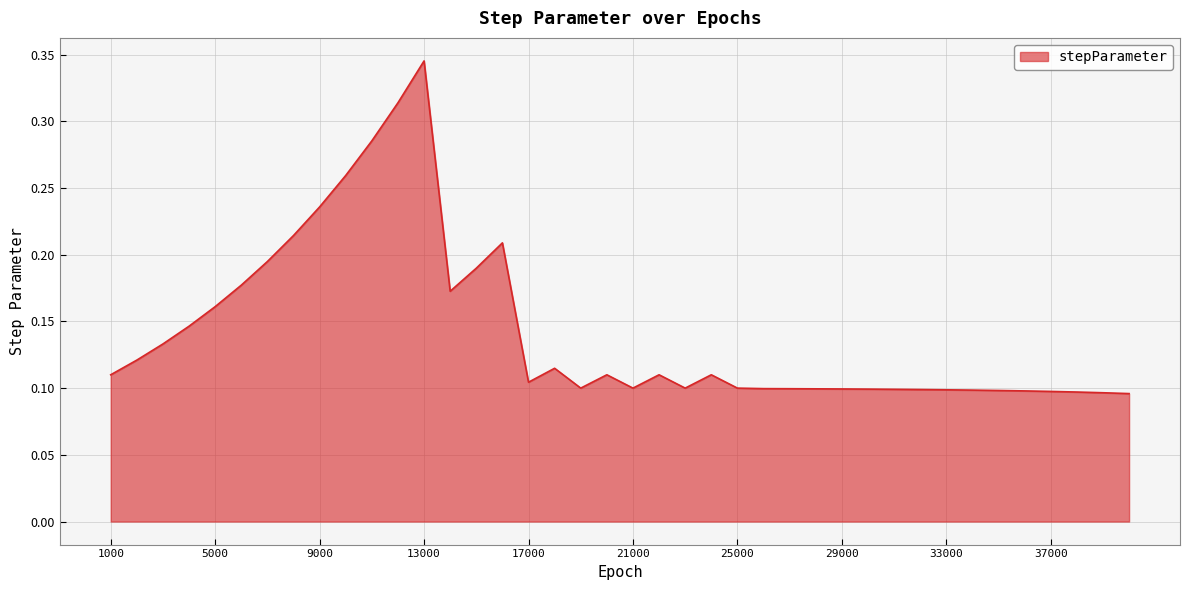

At which category does the data reach its first local valley?

14000